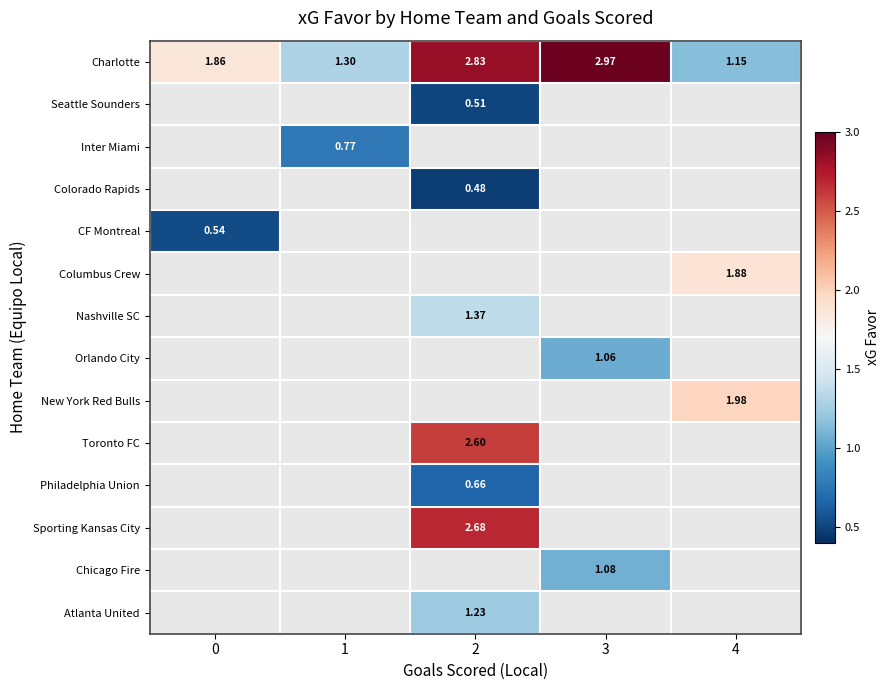

How many series are shown in this chart?

14